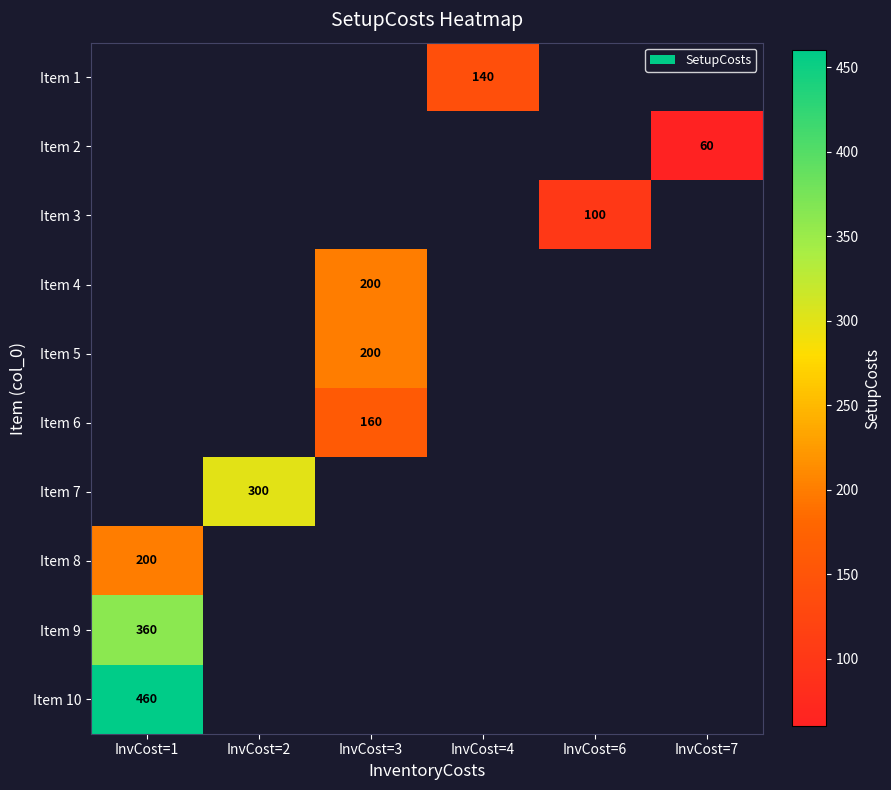

Is it true that Item 2 equals 60 at InvCost=7?

True